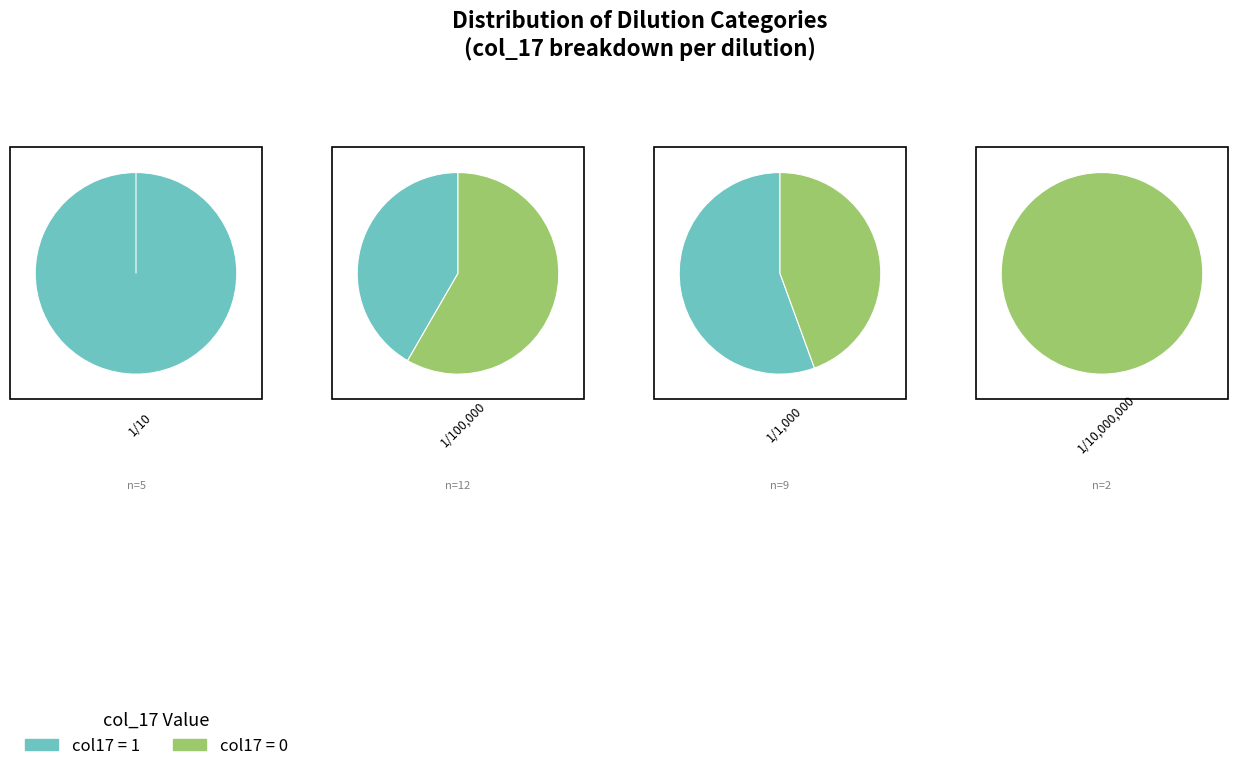

Combined, do 1/100,000 and 1/10 account for over 50%?

Yes